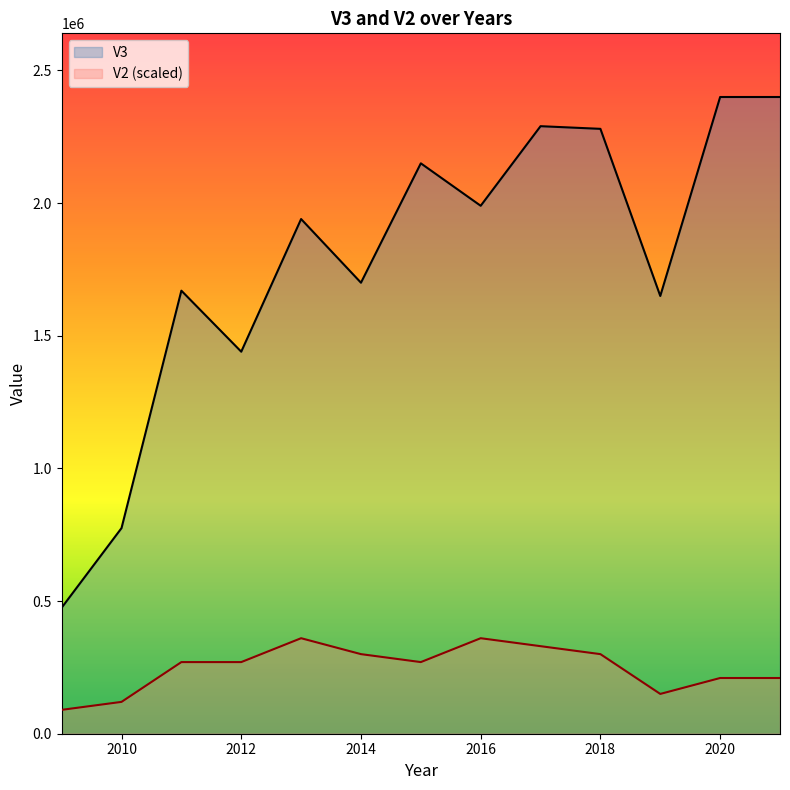

Which has a higher value, 2020 or 2014?

2020